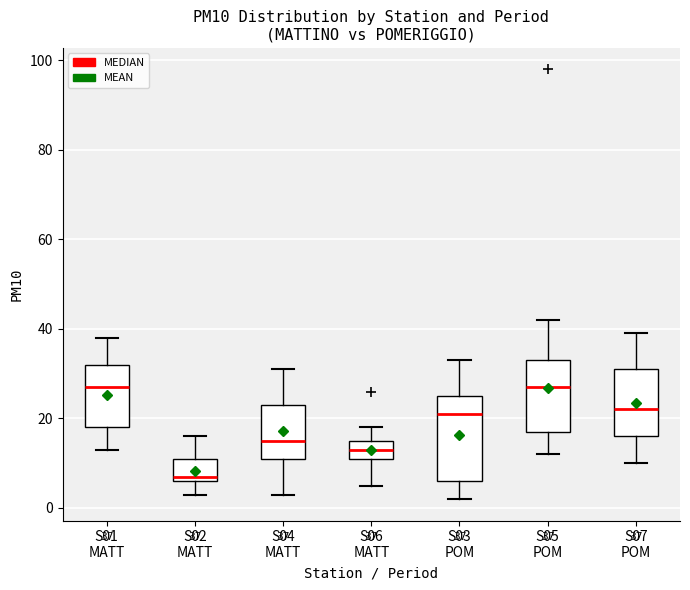

Which box is the tallest, from its lower edge to its upper edge?

S03 POM